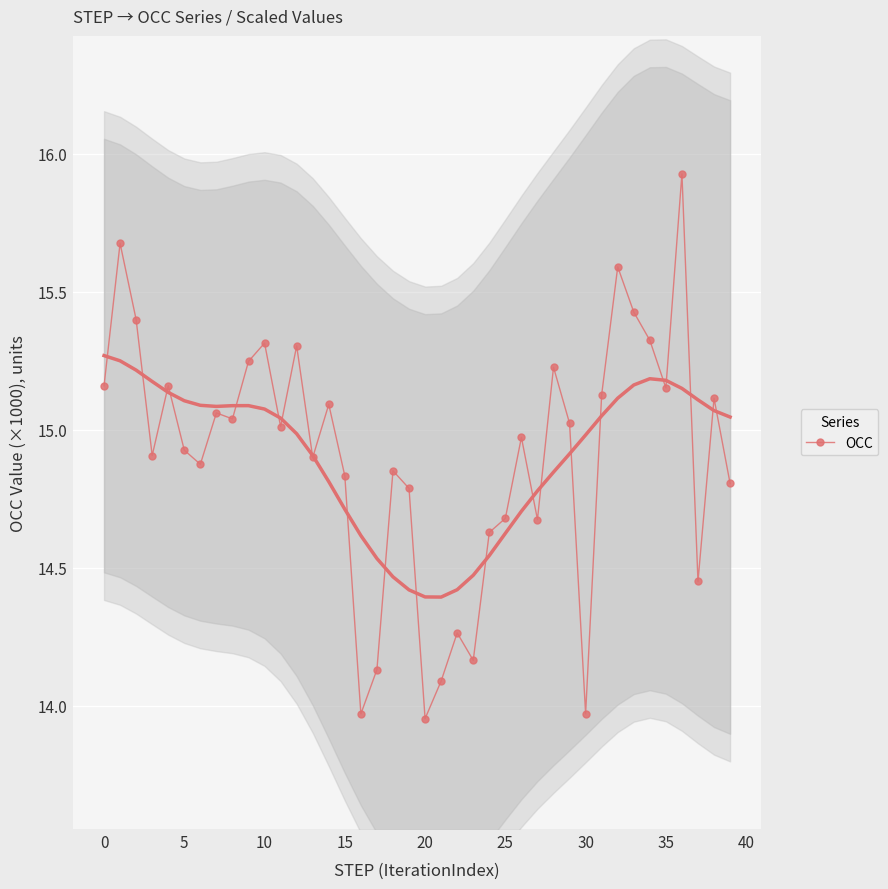

What is the change in value from 21 to 25?

+0.6